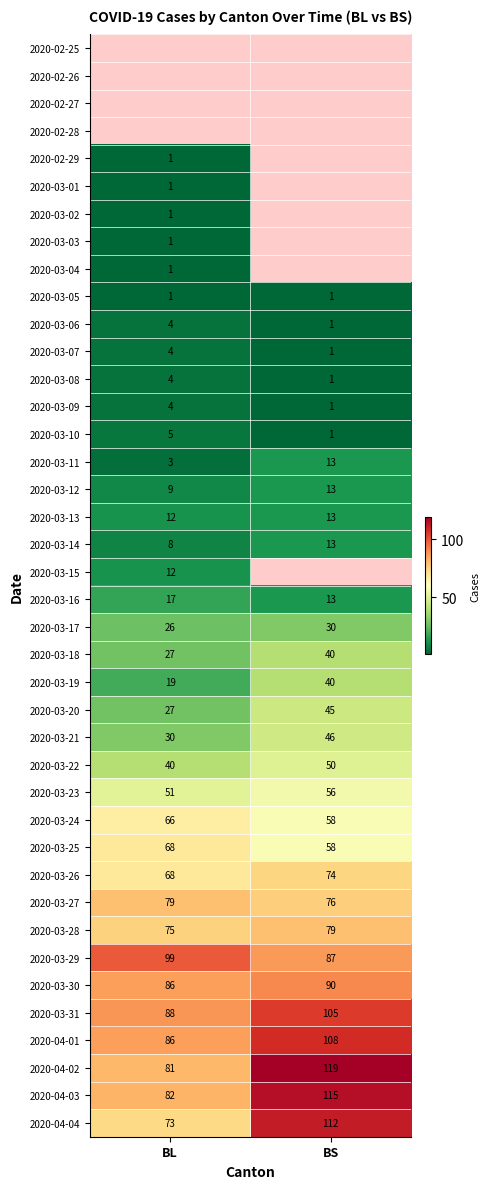

What is the difference between the maximum and minimum values in the 2020-03-18 series?

13